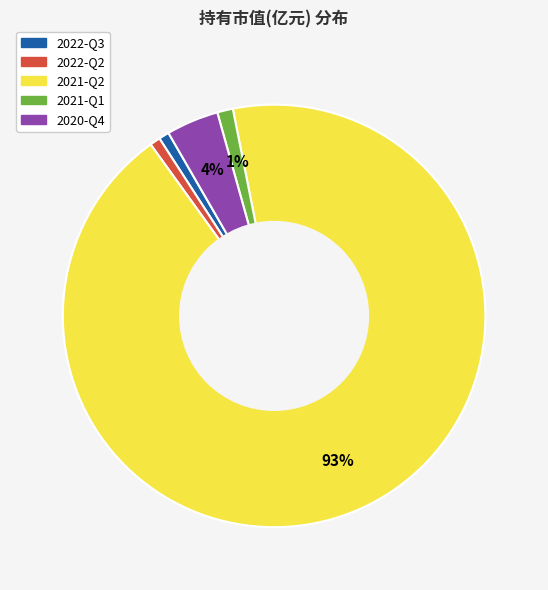

To the nearest percent, what percentage of the pie is 2021-Q1?

1%